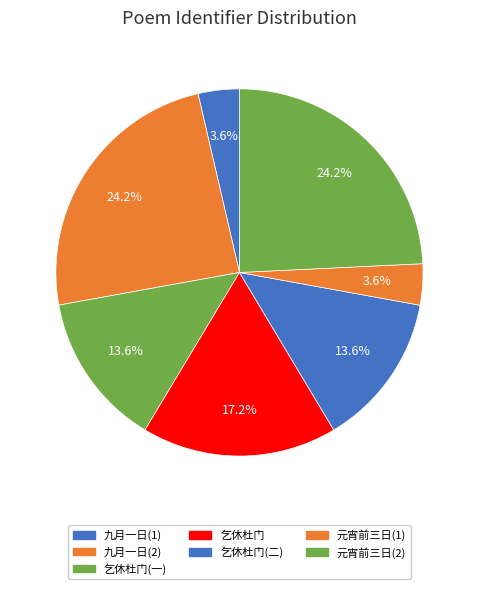

To the nearest percent, what is the average slice percentage?

14%